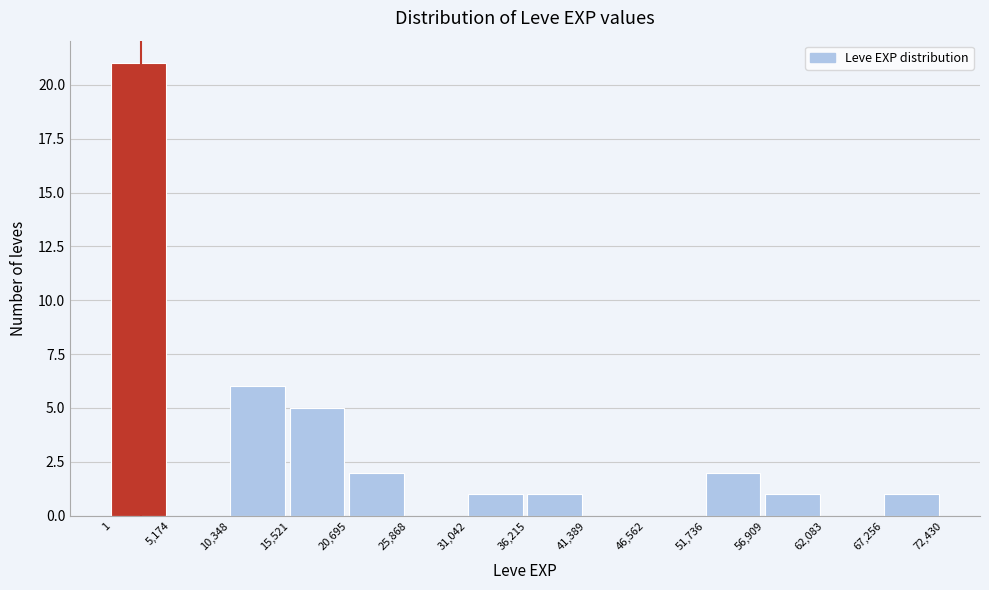

Which range on the x-axis has the tallest bar?

1 to 5,174